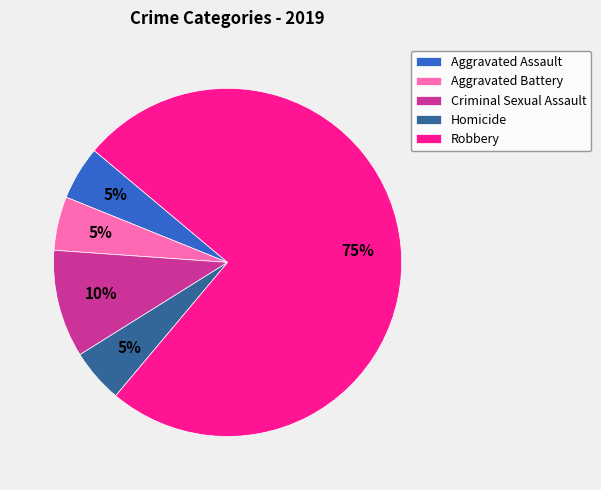

Which has a higher value, Aggravated Battery or Criminal Sexual Assault?

Criminal Sexual Assault